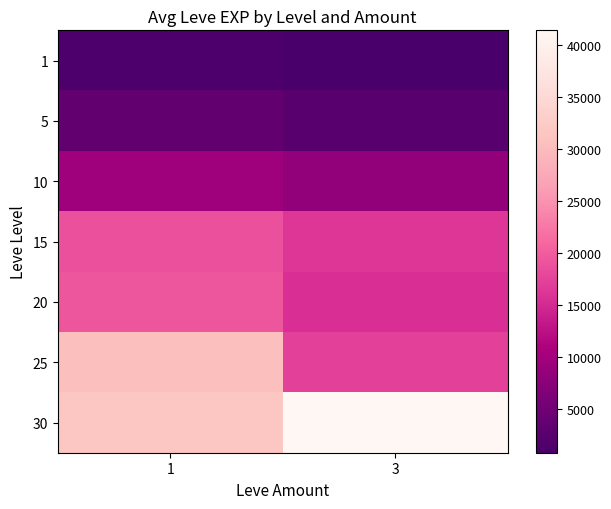

Rank the series by their maximum value, from highest to lowest.

30, 25, 20, 15, 10, 5, 1